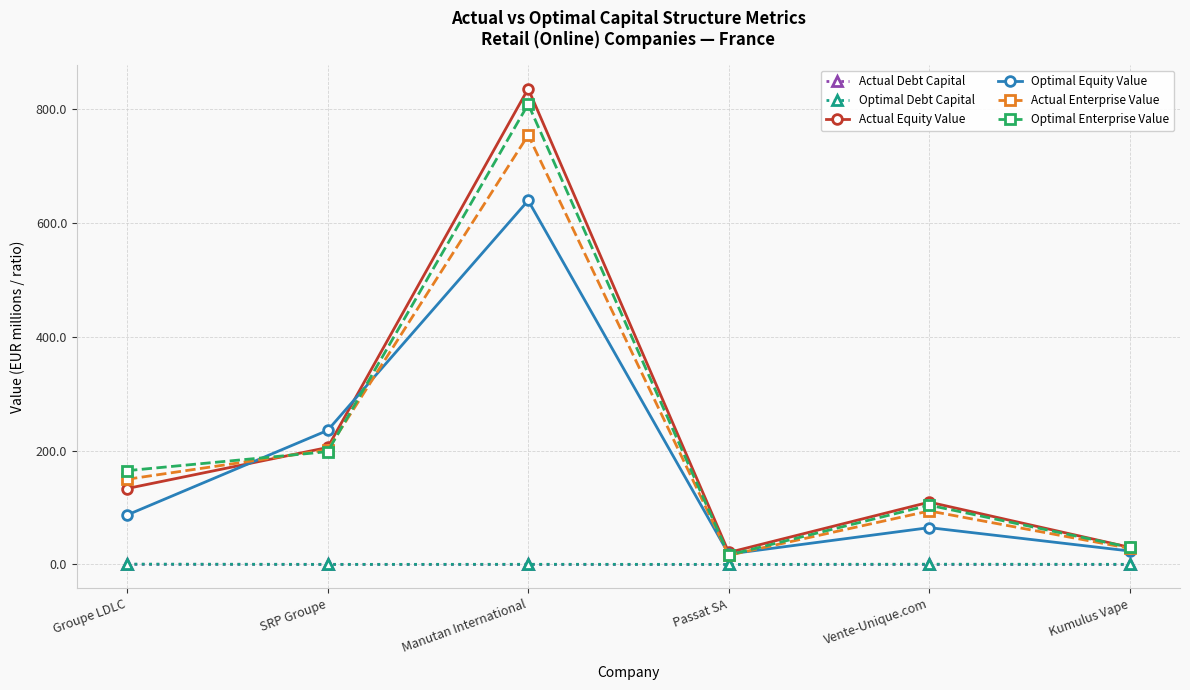

Which series has the largest range (max minus min)?

Actual Equity Value